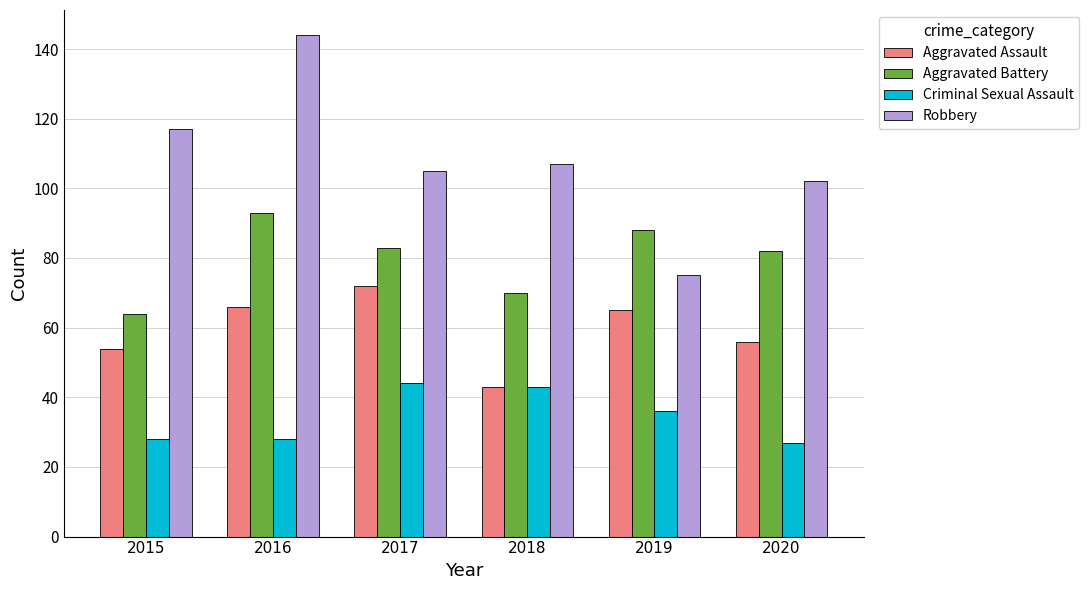

What are all the series names shown in the legend?

Aggravated Assault, Aggravated Battery, Criminal Sexual Assault, Robbery